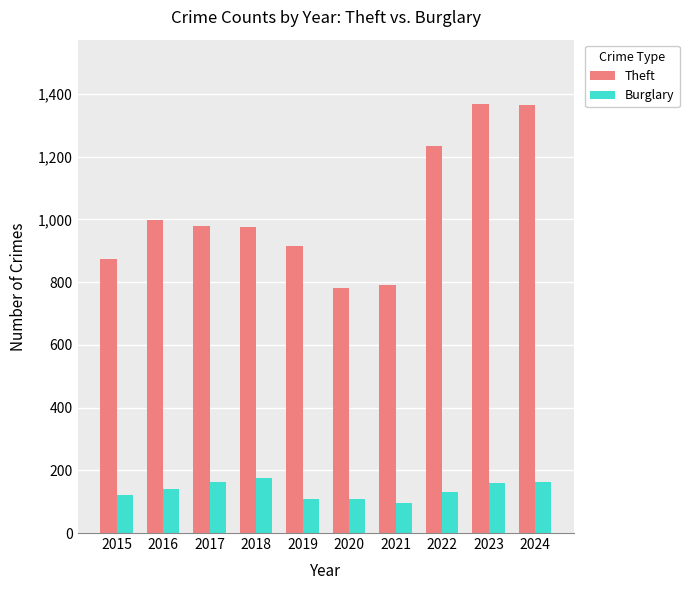

At 2019, list the series in order from smallest to largest.

Burglary, Theft